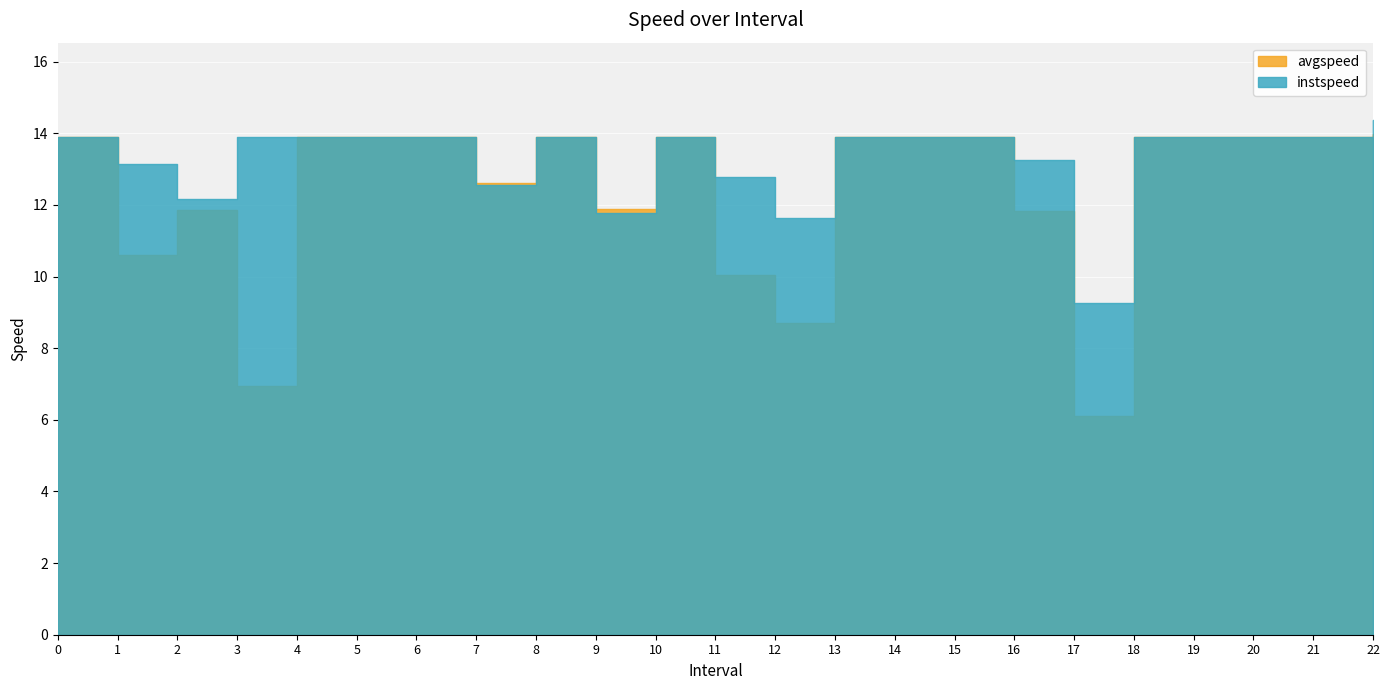

True or false: avgspeed and instspeed intersect in this chart.

False